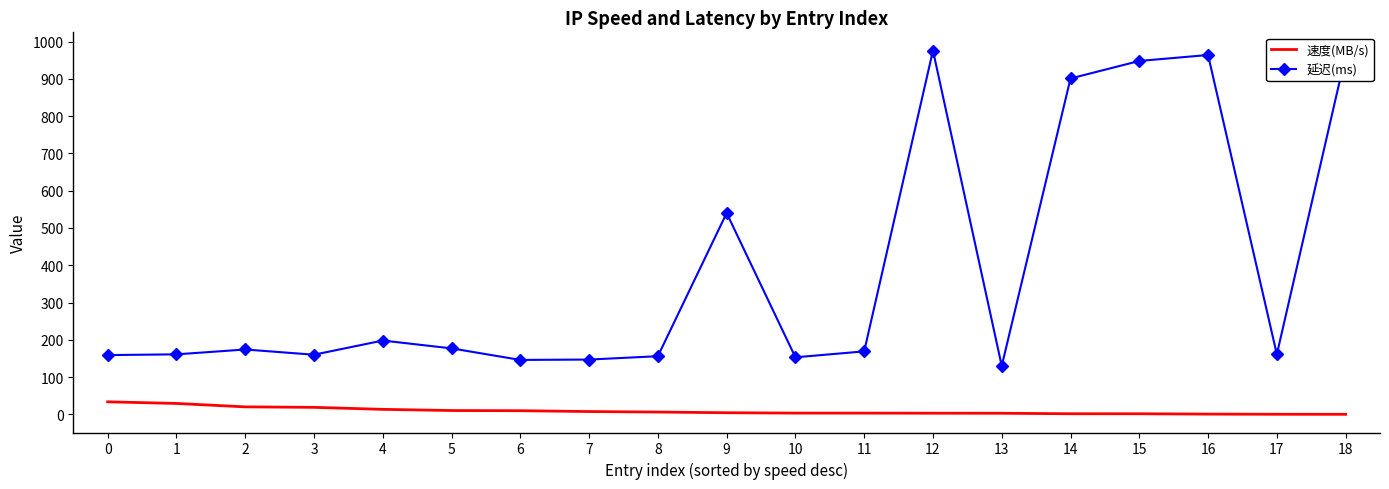

At which category does the chart reach its peak across all series?

12